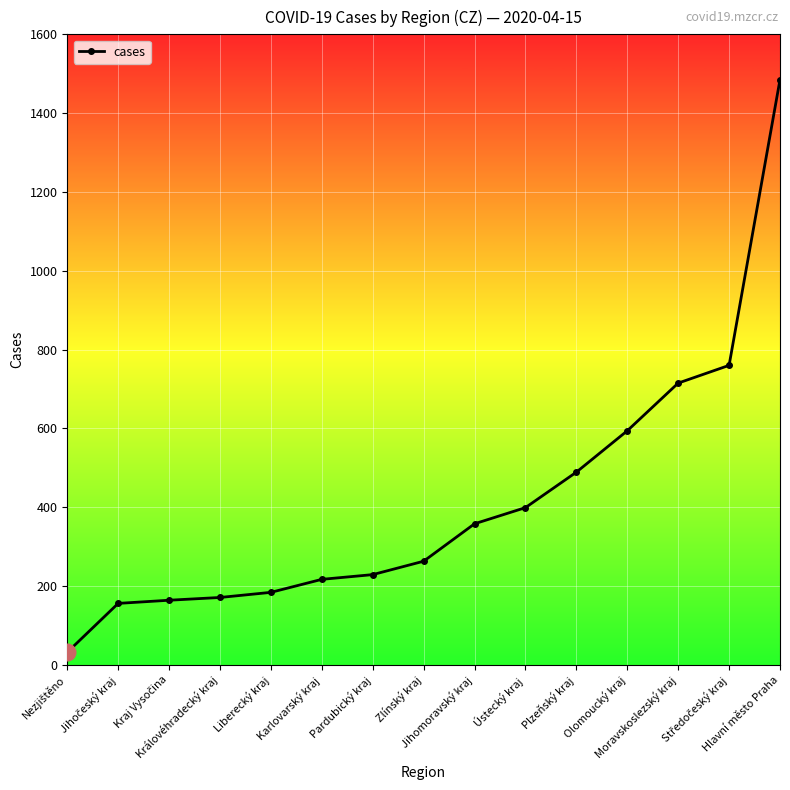

What is the average value?

414